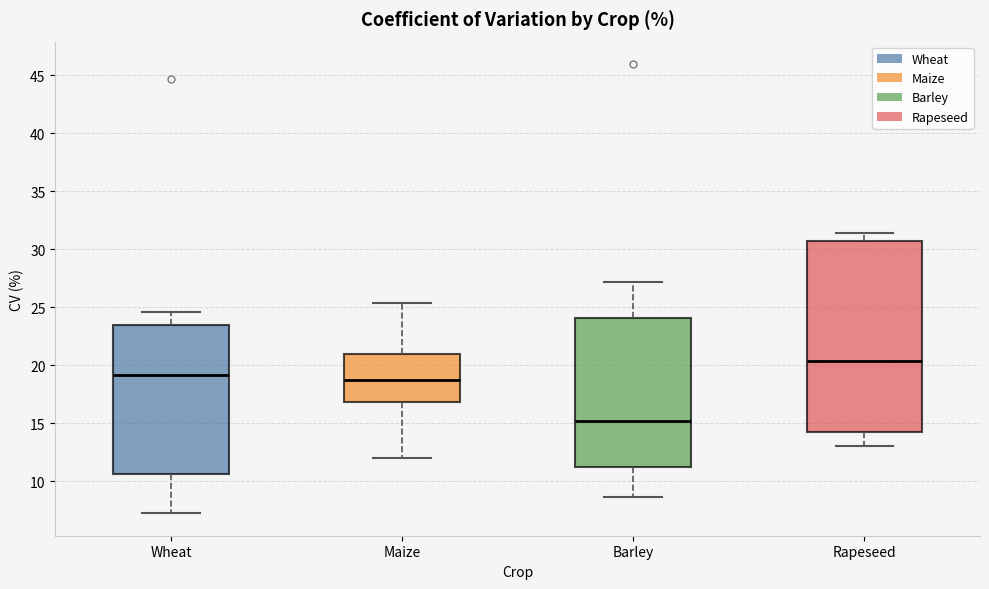

Reading left to right, read every box against the y-axis: the position of its median line, the range the box covers, and the ends of its whiskers. The values are not printed on the chart, so give them approximately, as read against the axis.

Wheat: median 19.0, box 10.5 to 23.5, whiskers 7.0 to 24.5
Maize: median 18.5, box 17.0 to 21.0, whiskers 12.0 to 25.5
Barley: median 15.0, box 11.0 to 24.0, whiskers 8.5 to 27.0
Rapeseed: median 20.5, box 14.0 to 30.5, whiskers 13.0 to 31.5